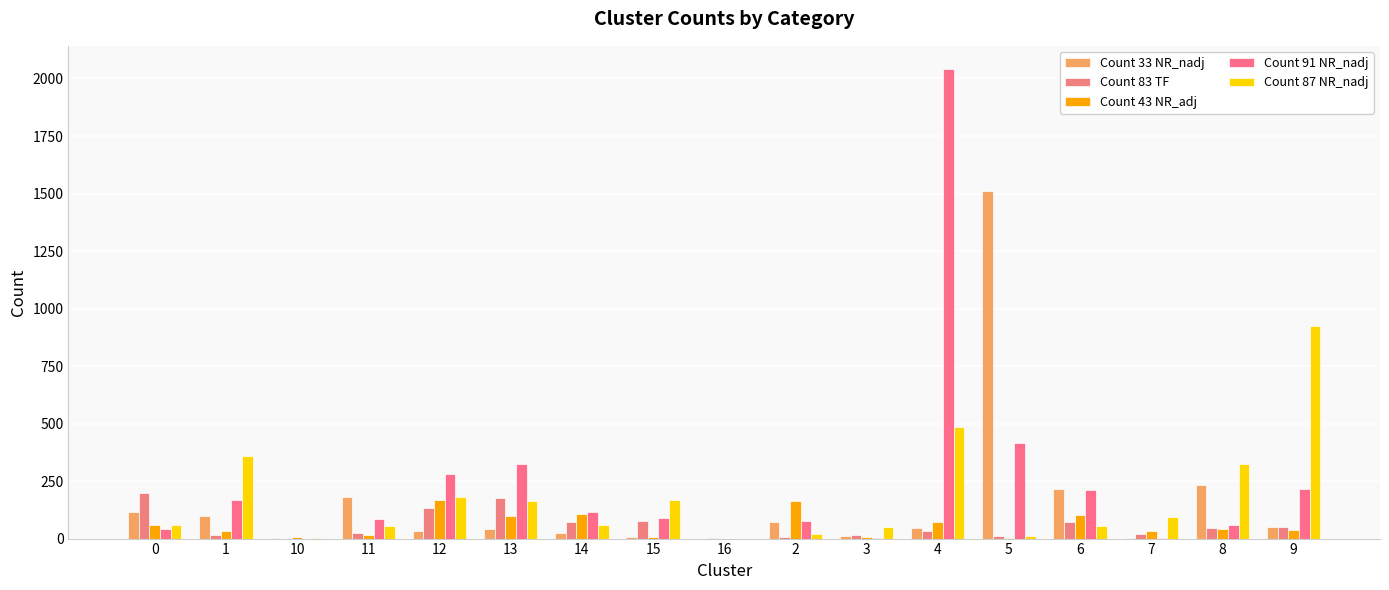

What is the spread (max minus min) of values at 14?

90